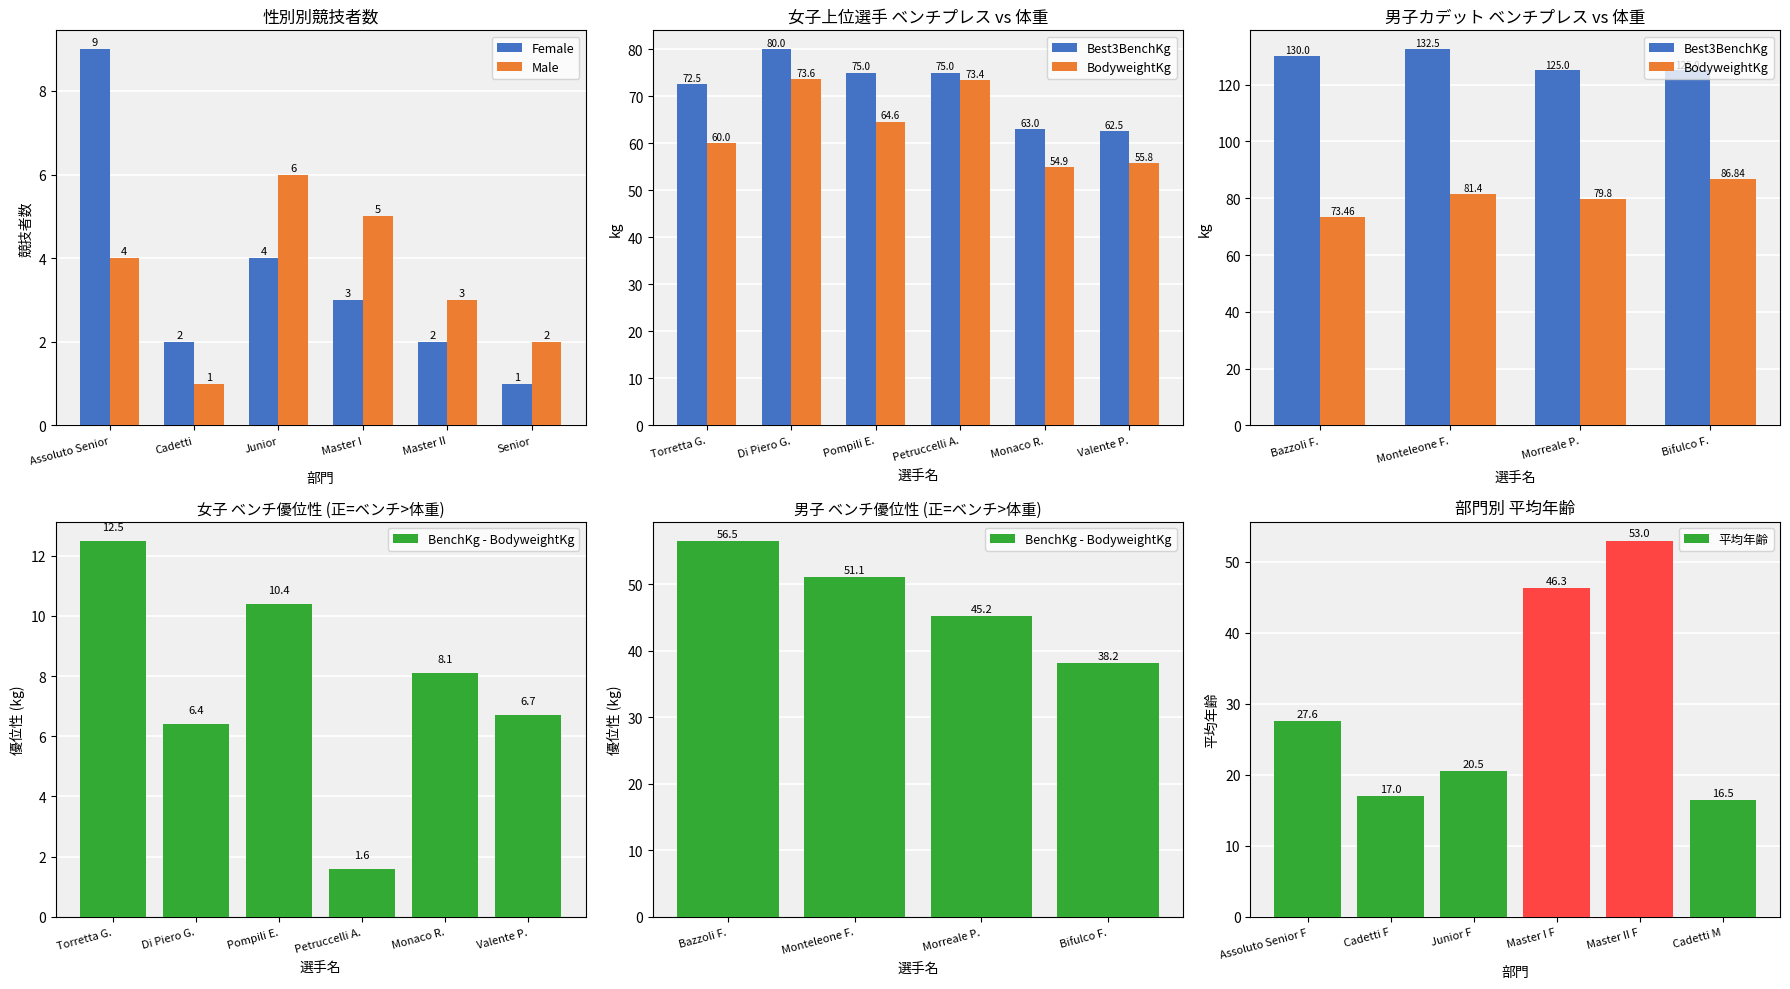

True or false: Male has a value of 0 at Cadetti.

False